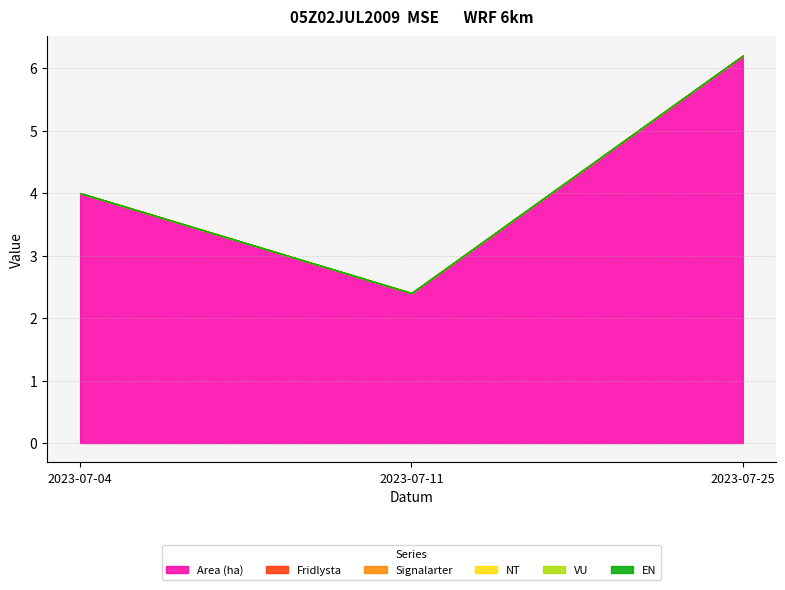

How many data points does each series have?

3